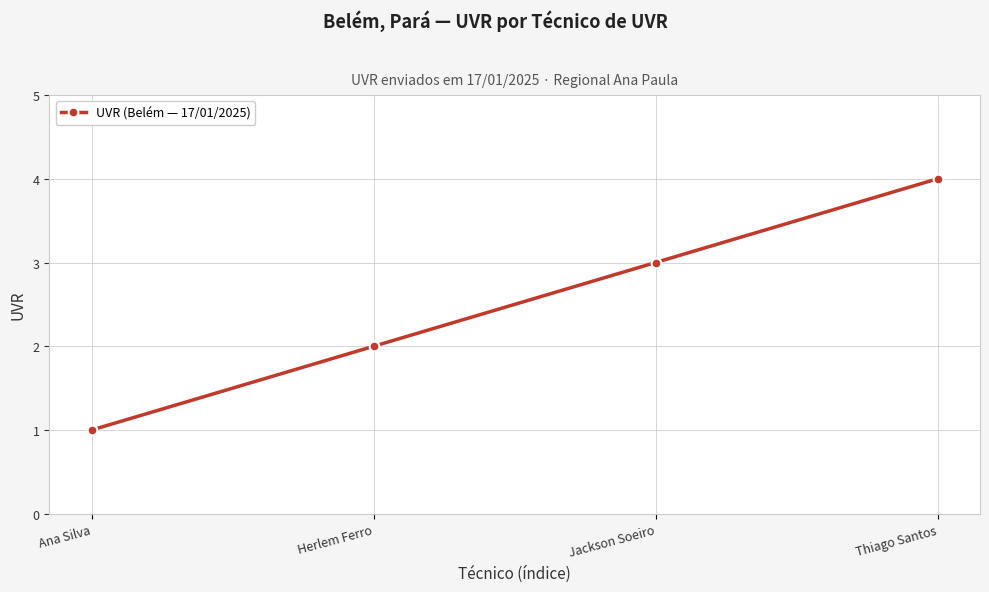

Count the values in the range 2 to 4.

3